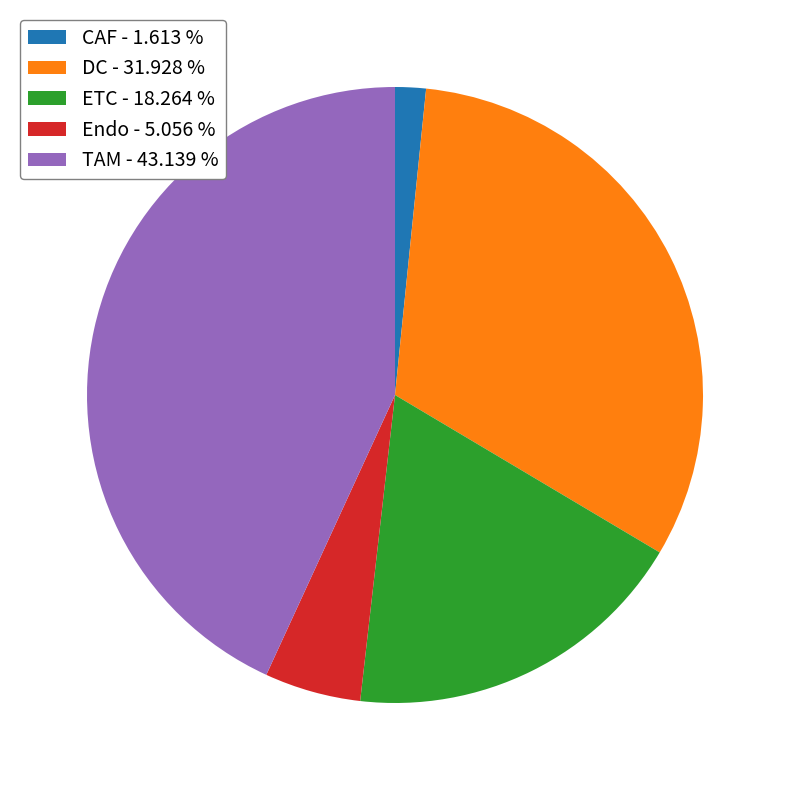

True or false: TAM accounts for 38% of the total.

False